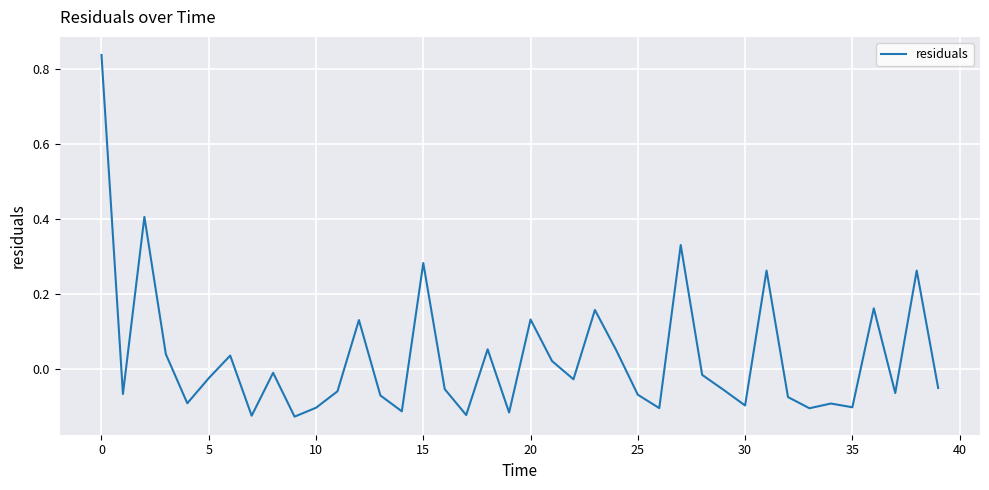

What is the difference between the maximum and minimum values?

1.0